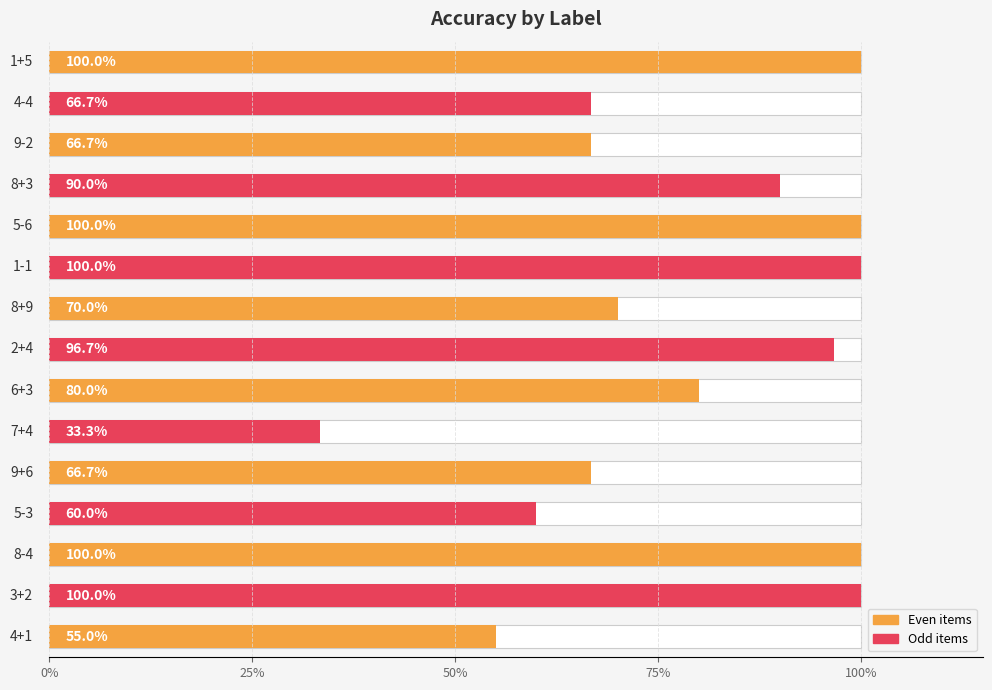

What is the value of the 1st bar from the left?

0.6